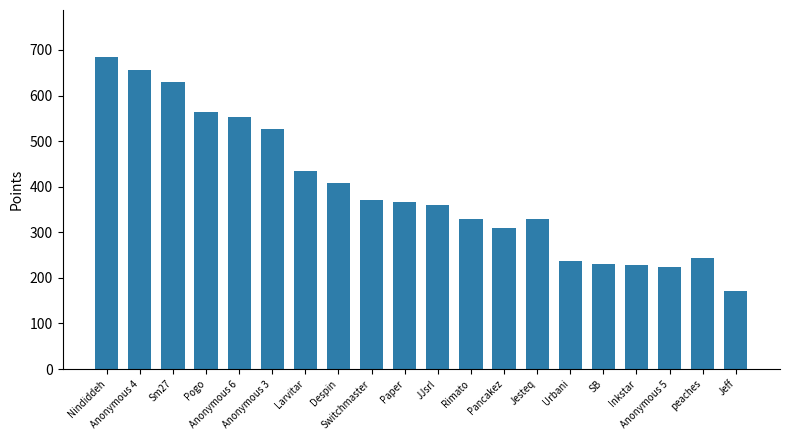

Which has a higher value, Larvitar or peaches?

Larvitar